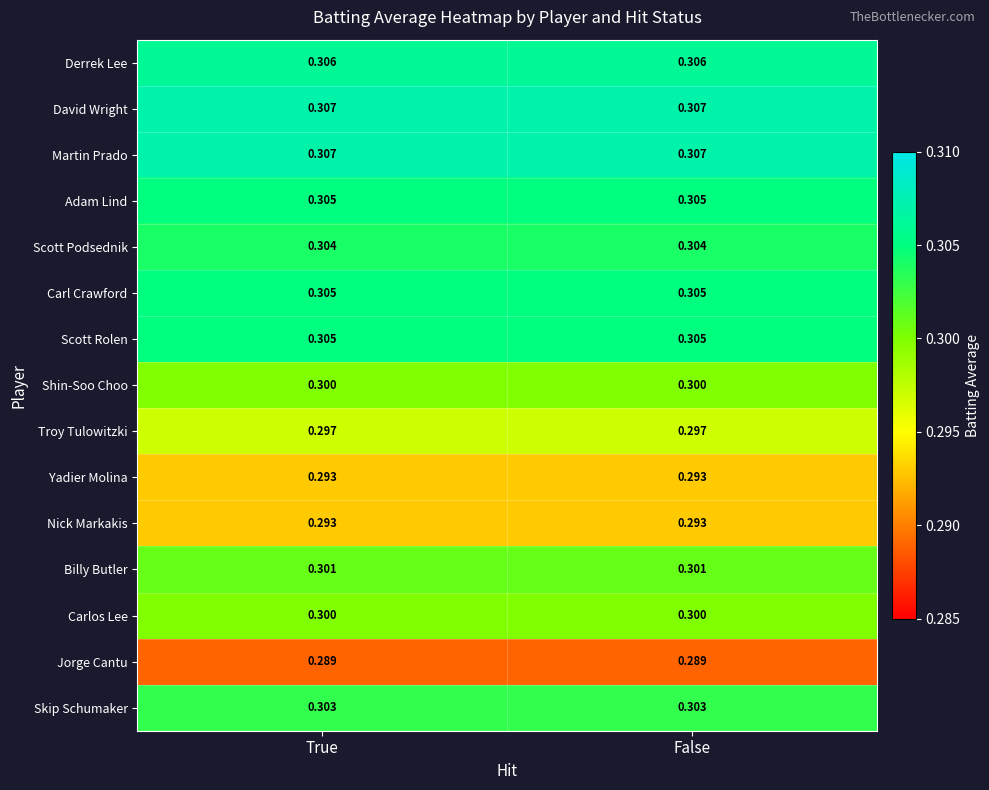

Is the value of Carlos Lee at True greater than the value of Nick Markakis at False?

Yes